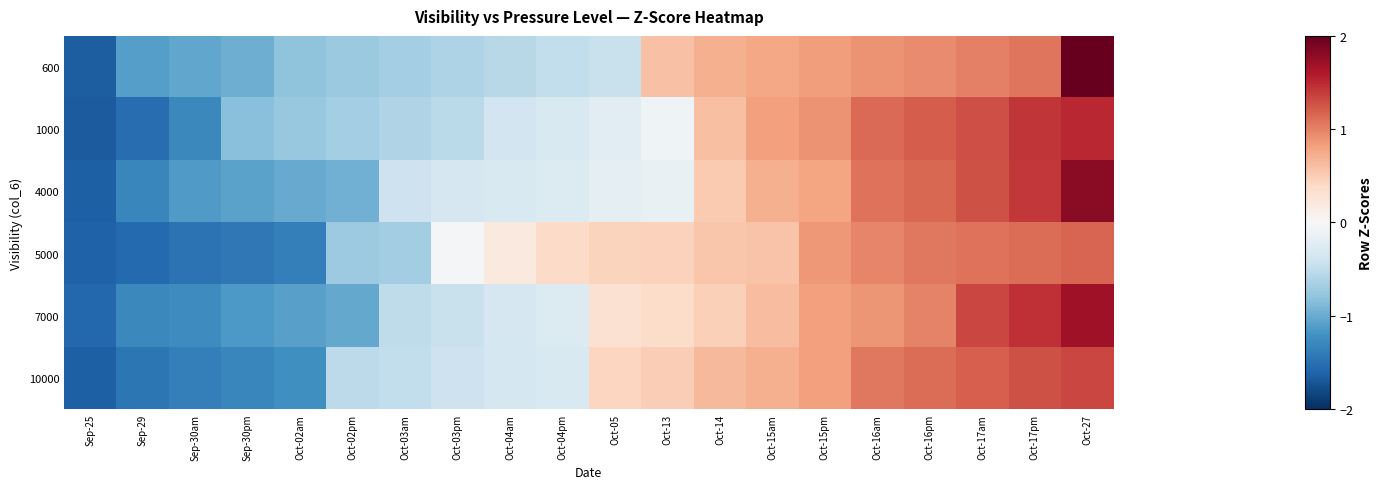

What is the maximum value shown in the chart?

2.3